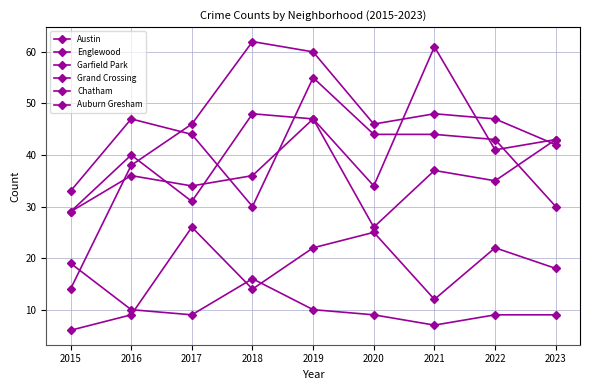

At how many categories does at least one series exceed 41?

8